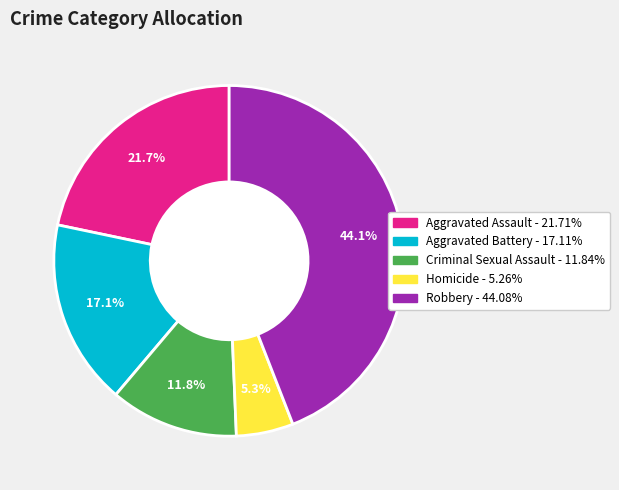

Which slice is the smallest?

Homicide